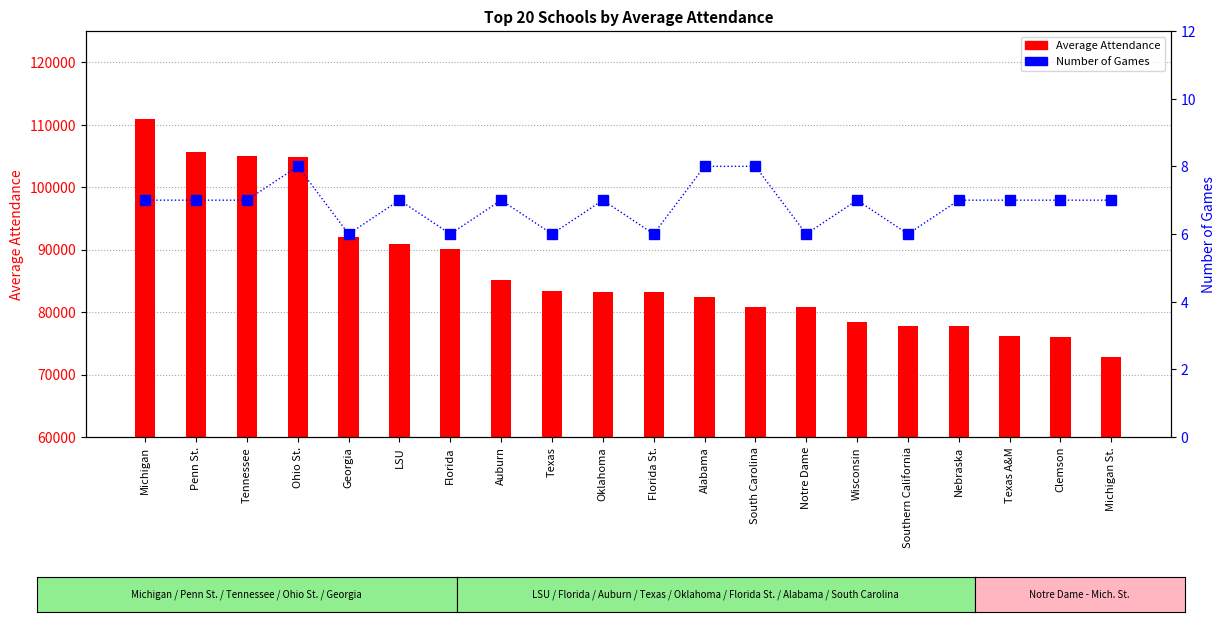

Which series has the largest range (max minus min)?

Average Attendance